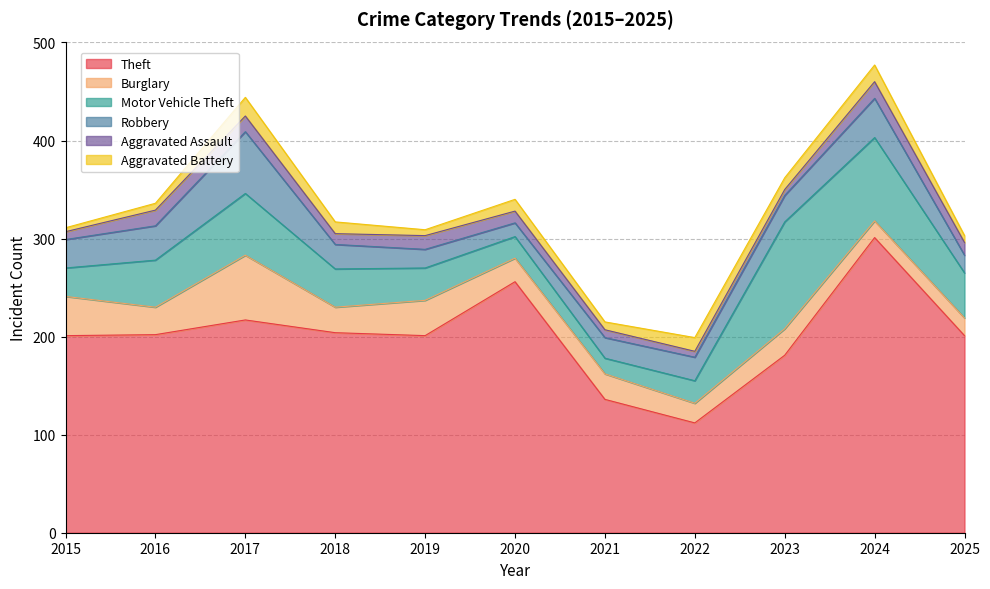

How many lines are shown in the chart?

6